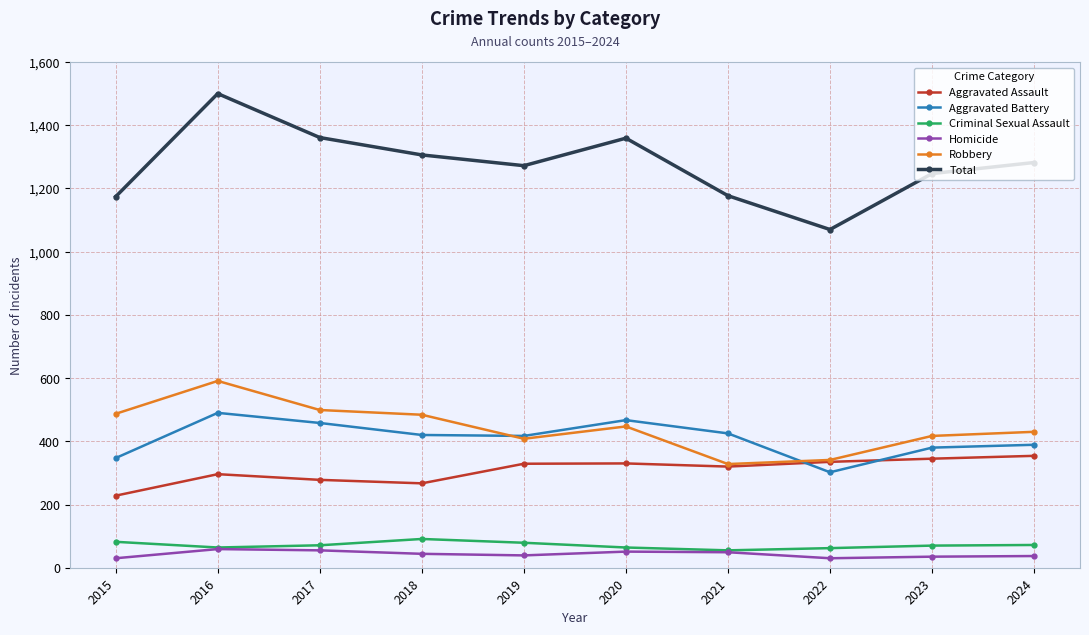

True or false: Robbery has more than 1 interior local peaks.

True